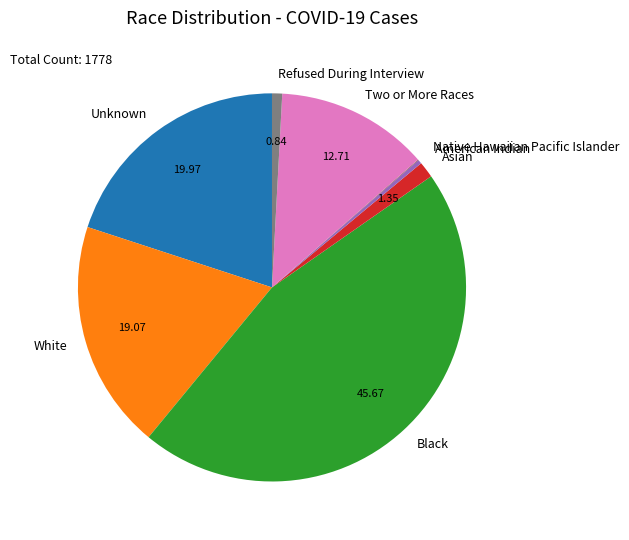

Does any single category account for the majority?

No